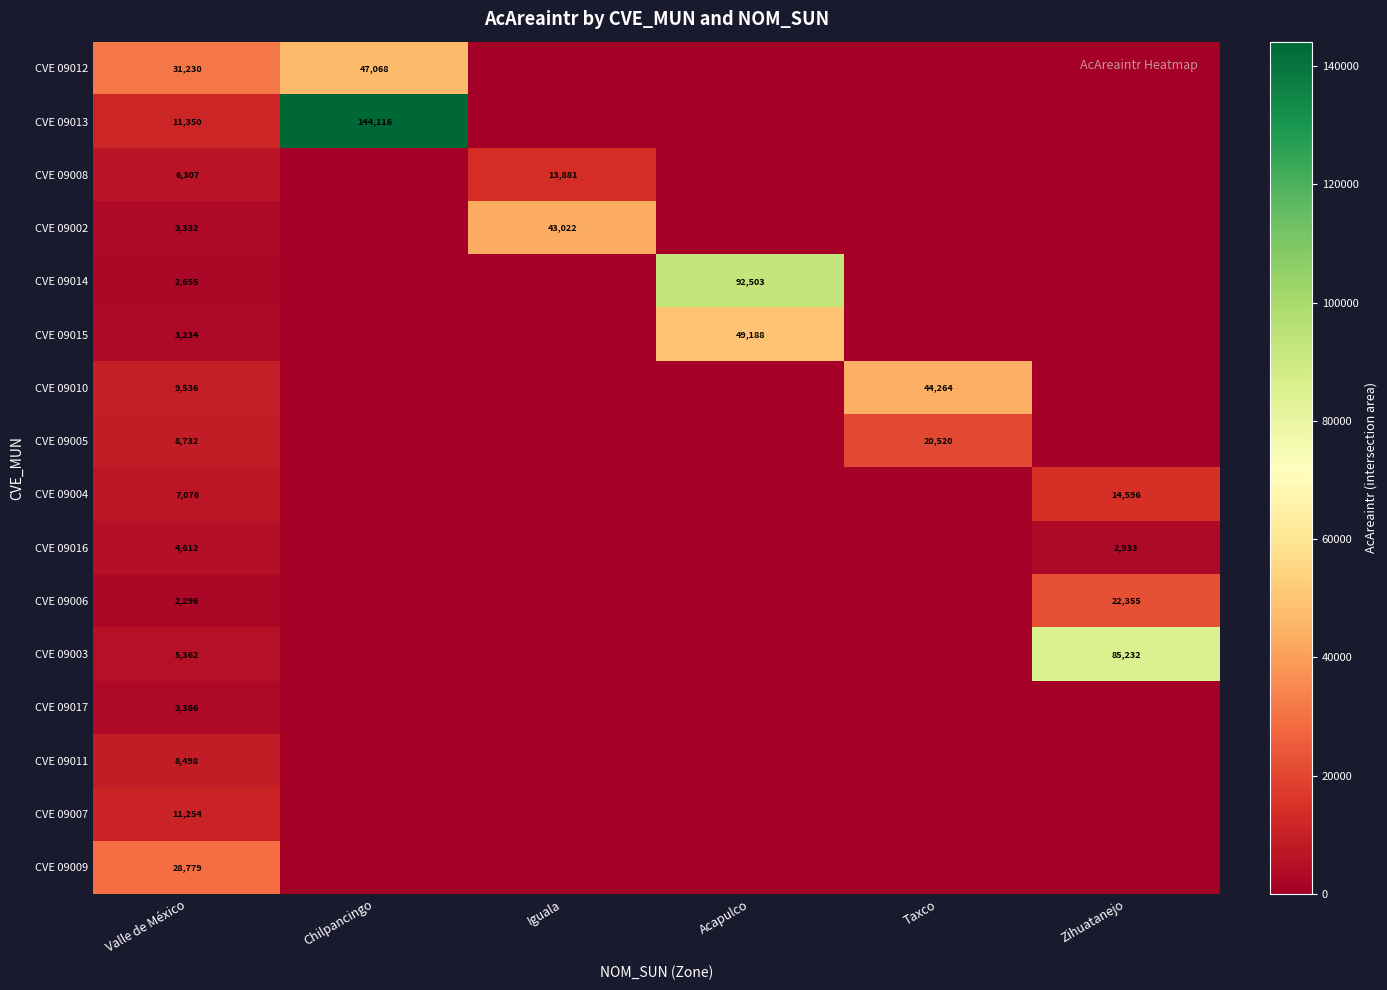

What is the spread (max minus min) of values at Valle de México?

28934